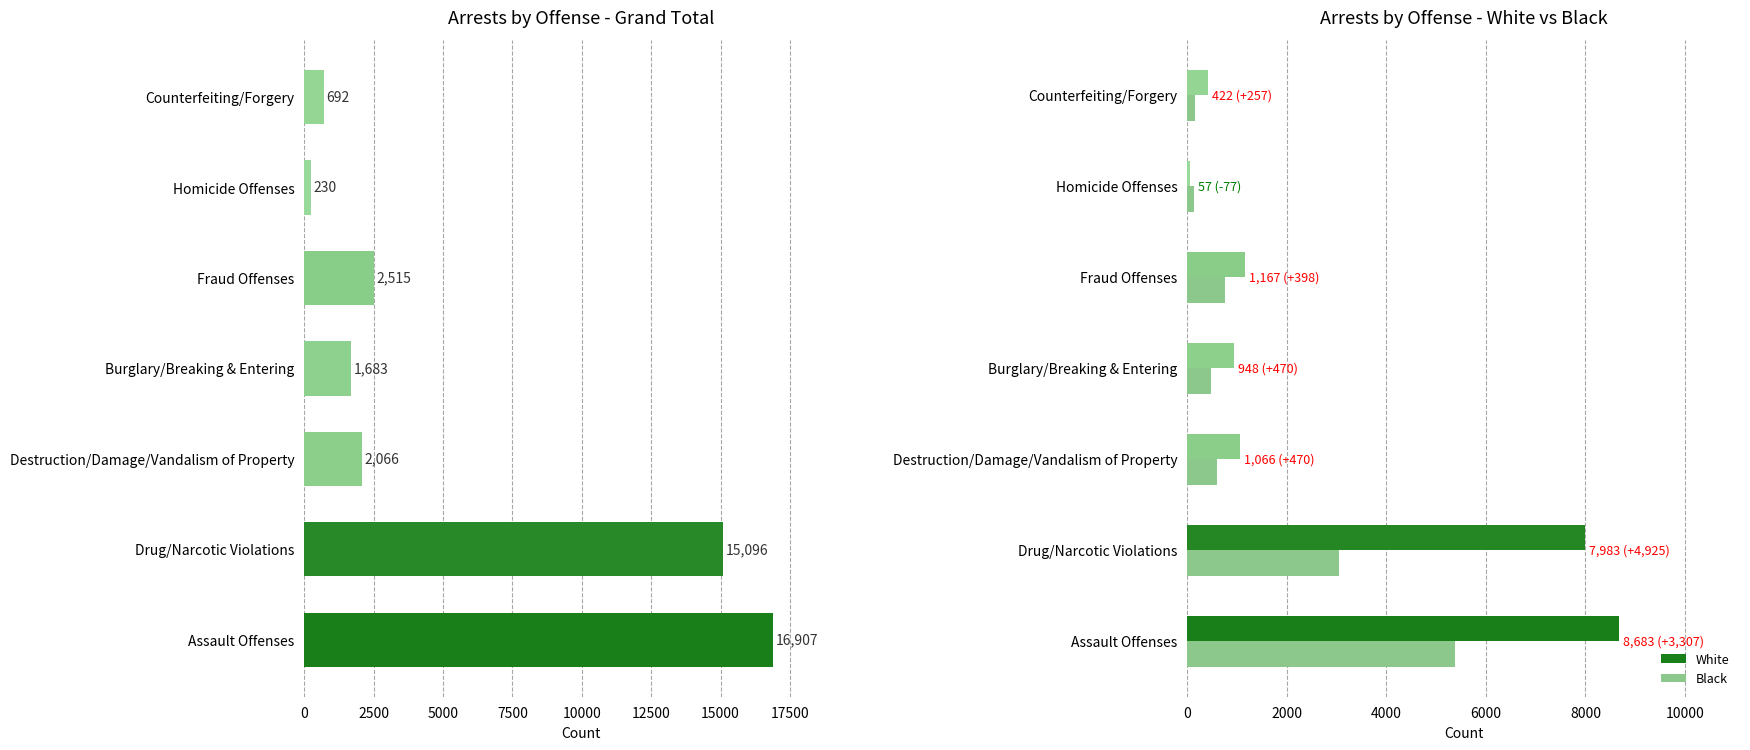

The value of Black at Destruction/Damage/Vandalism of Property is 596. True or false?

True